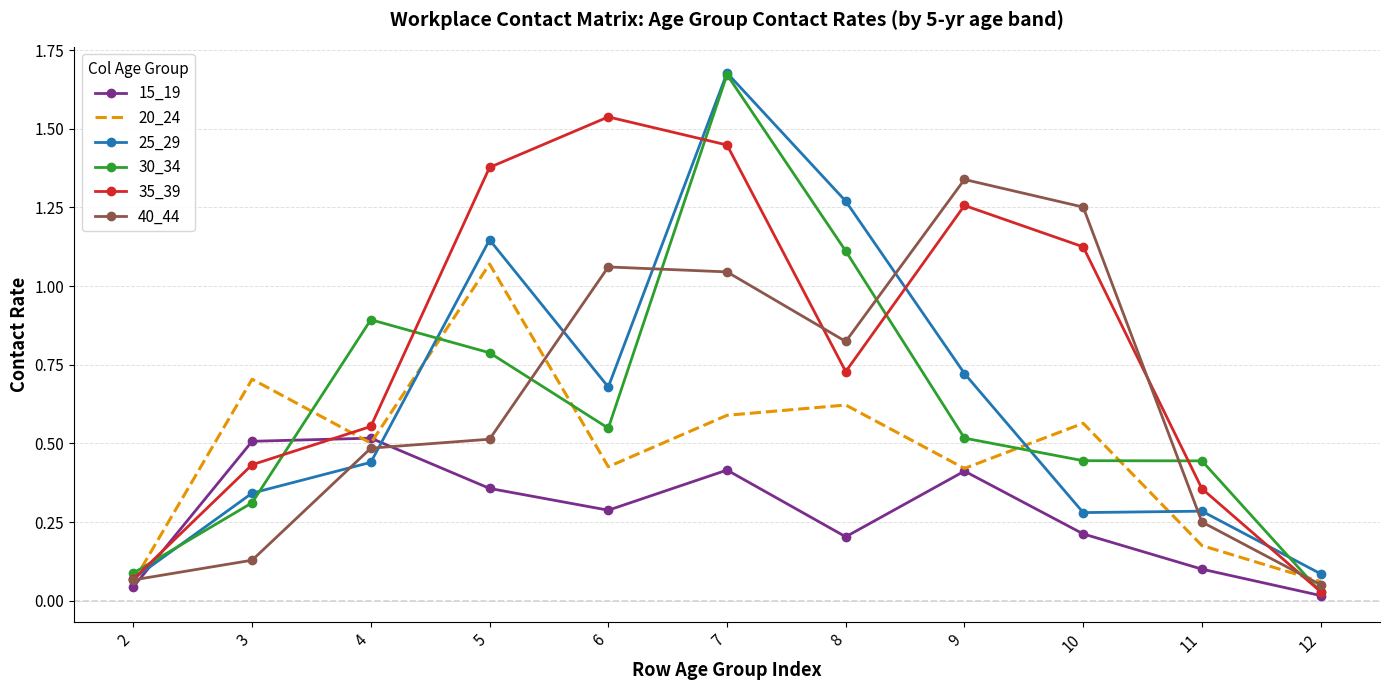

Count the number of data series in this chart.

6